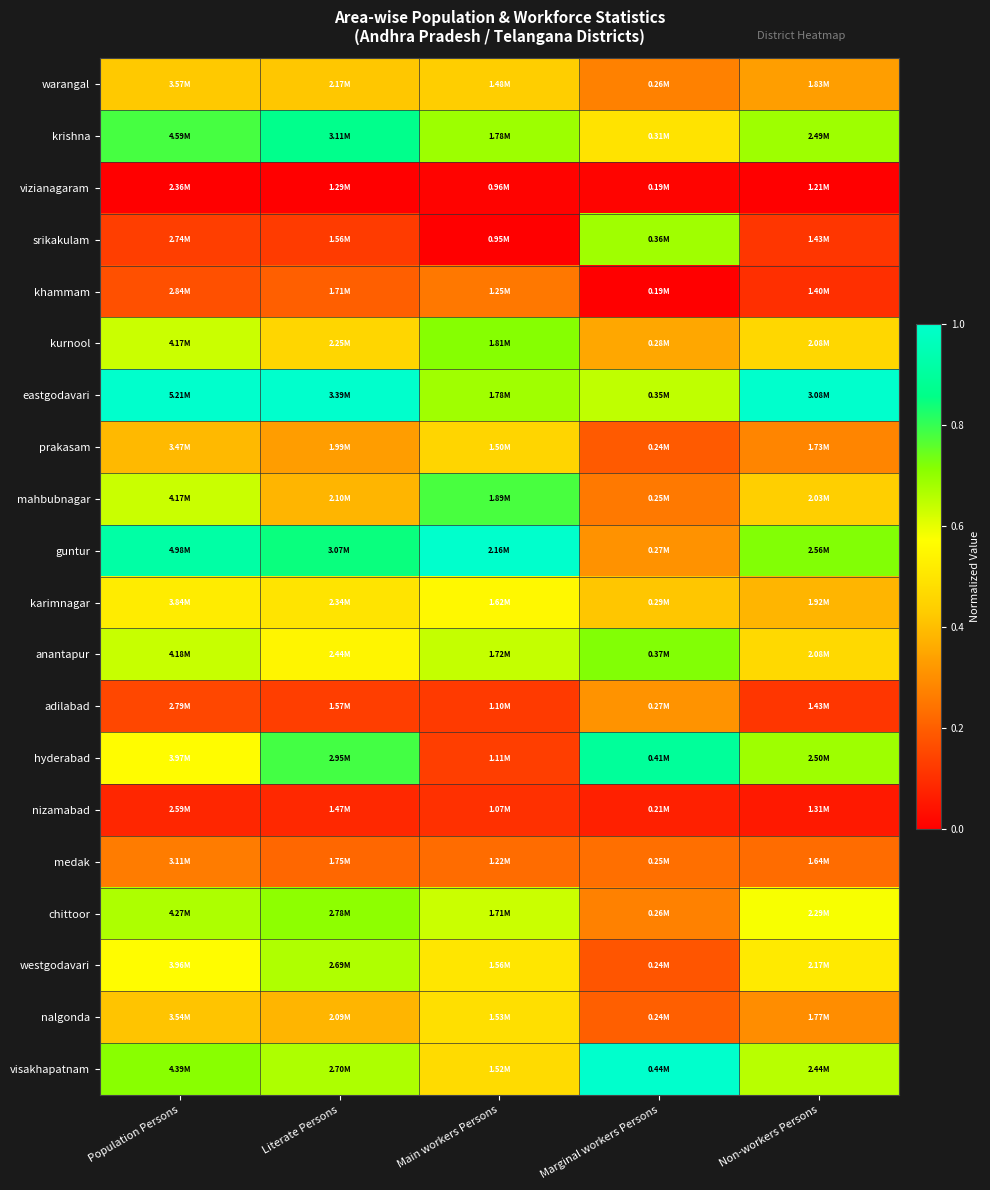

Which series has the largest total across all categories?

eastgodavari